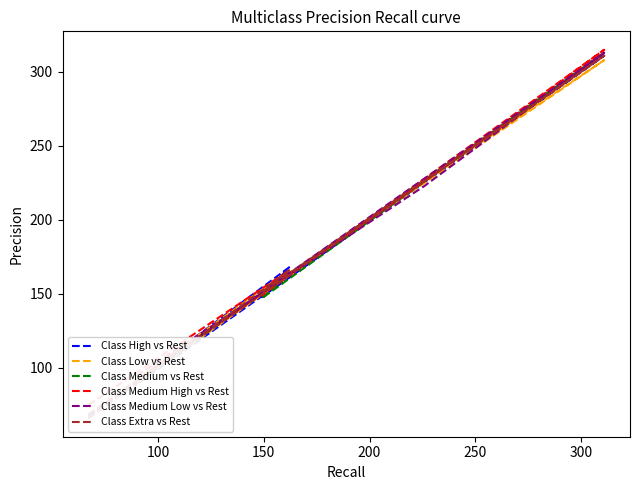

Does the chart have visible grid lines?

No